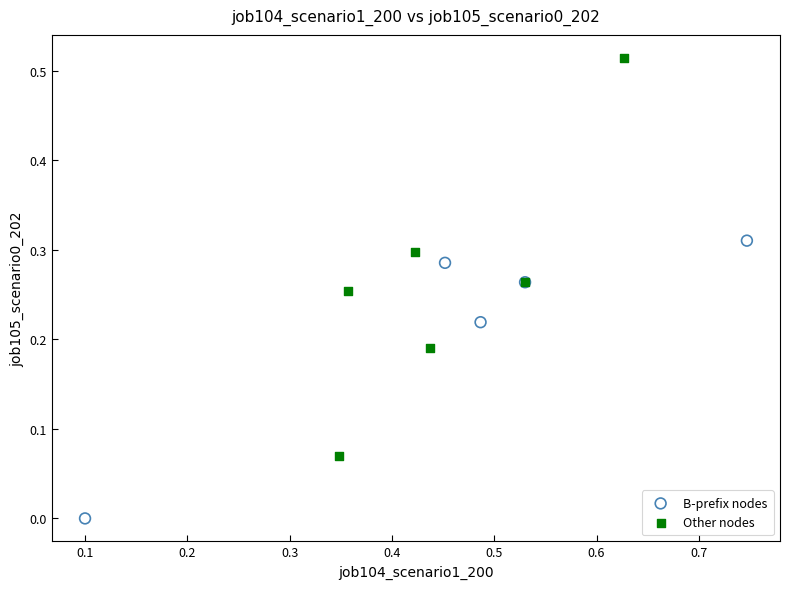

Which series contains the highest Y value?

Other nodes